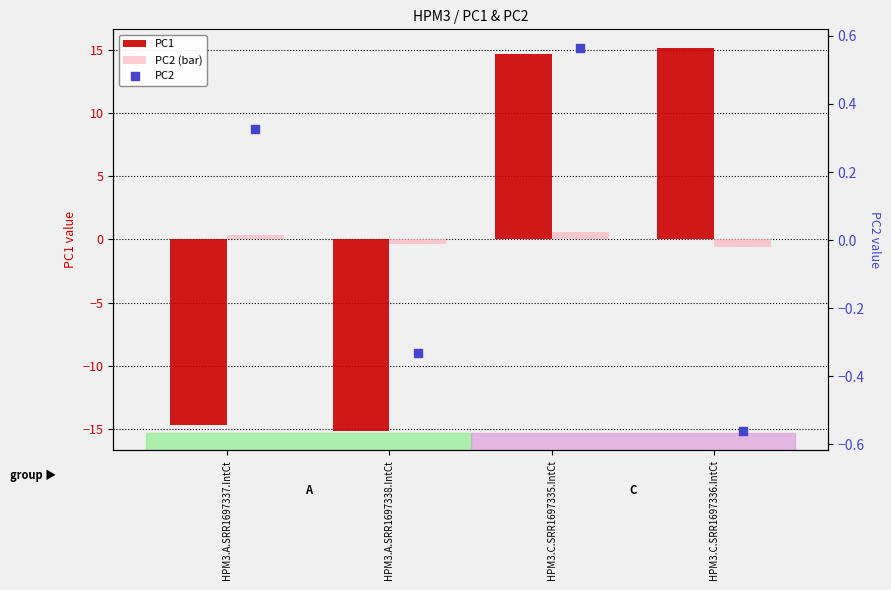

Which series contains the highest Y value?

PC1